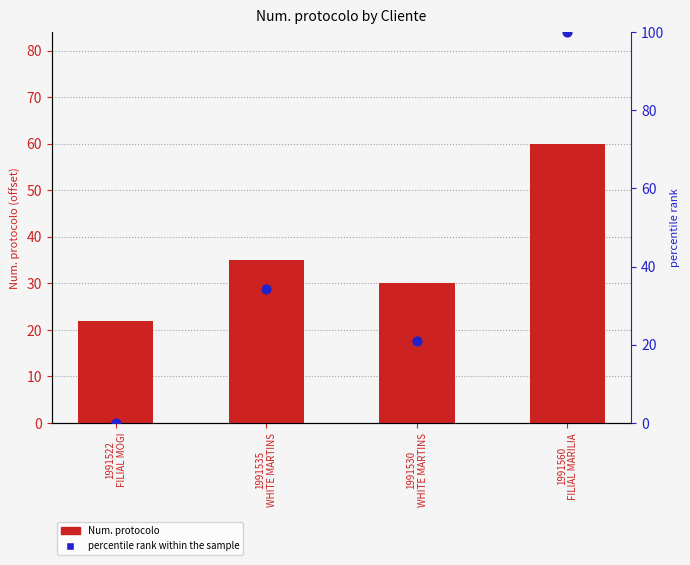

Which series has the largest total across all categories?

percentile rank within the sample